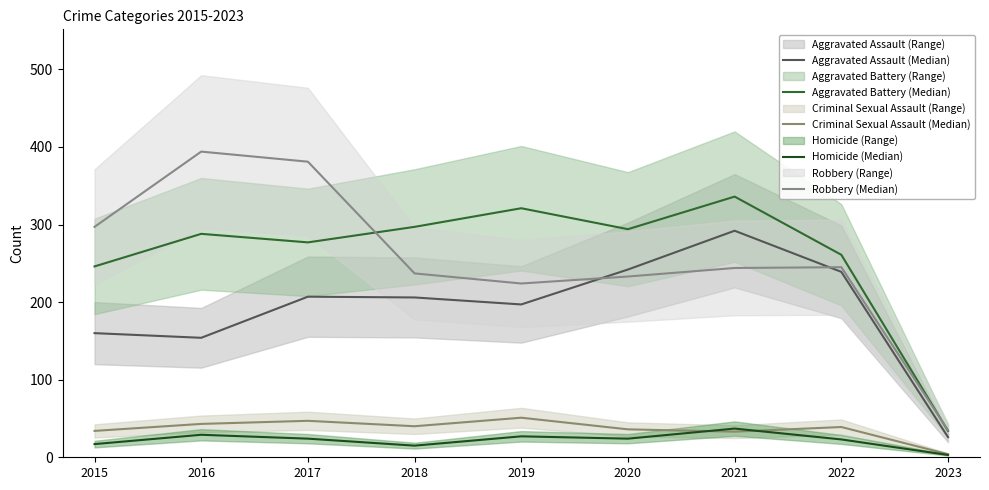

Which category has the highest value across all series?

2016